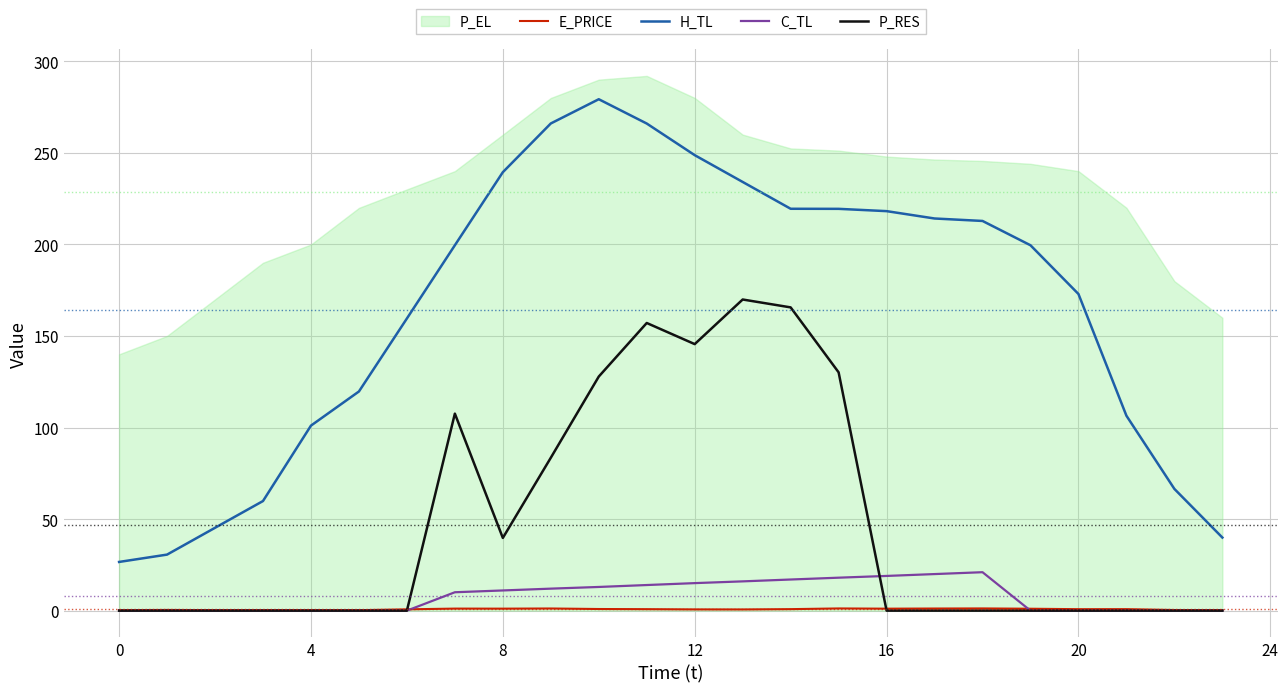

True or false: H_TL and E_PRICE intersect in this chart.

False